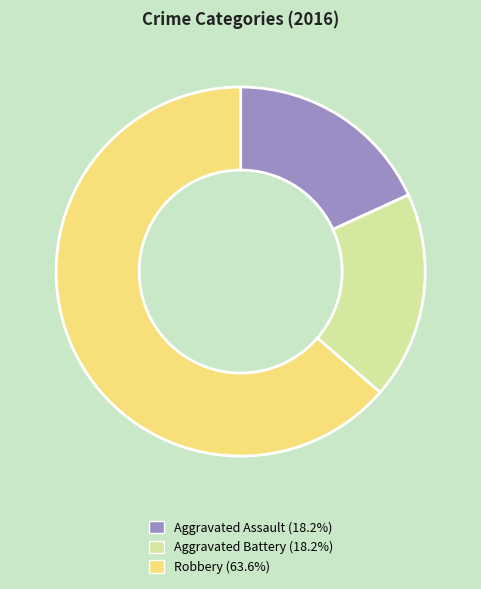

Count the number of slices in the pie.

3